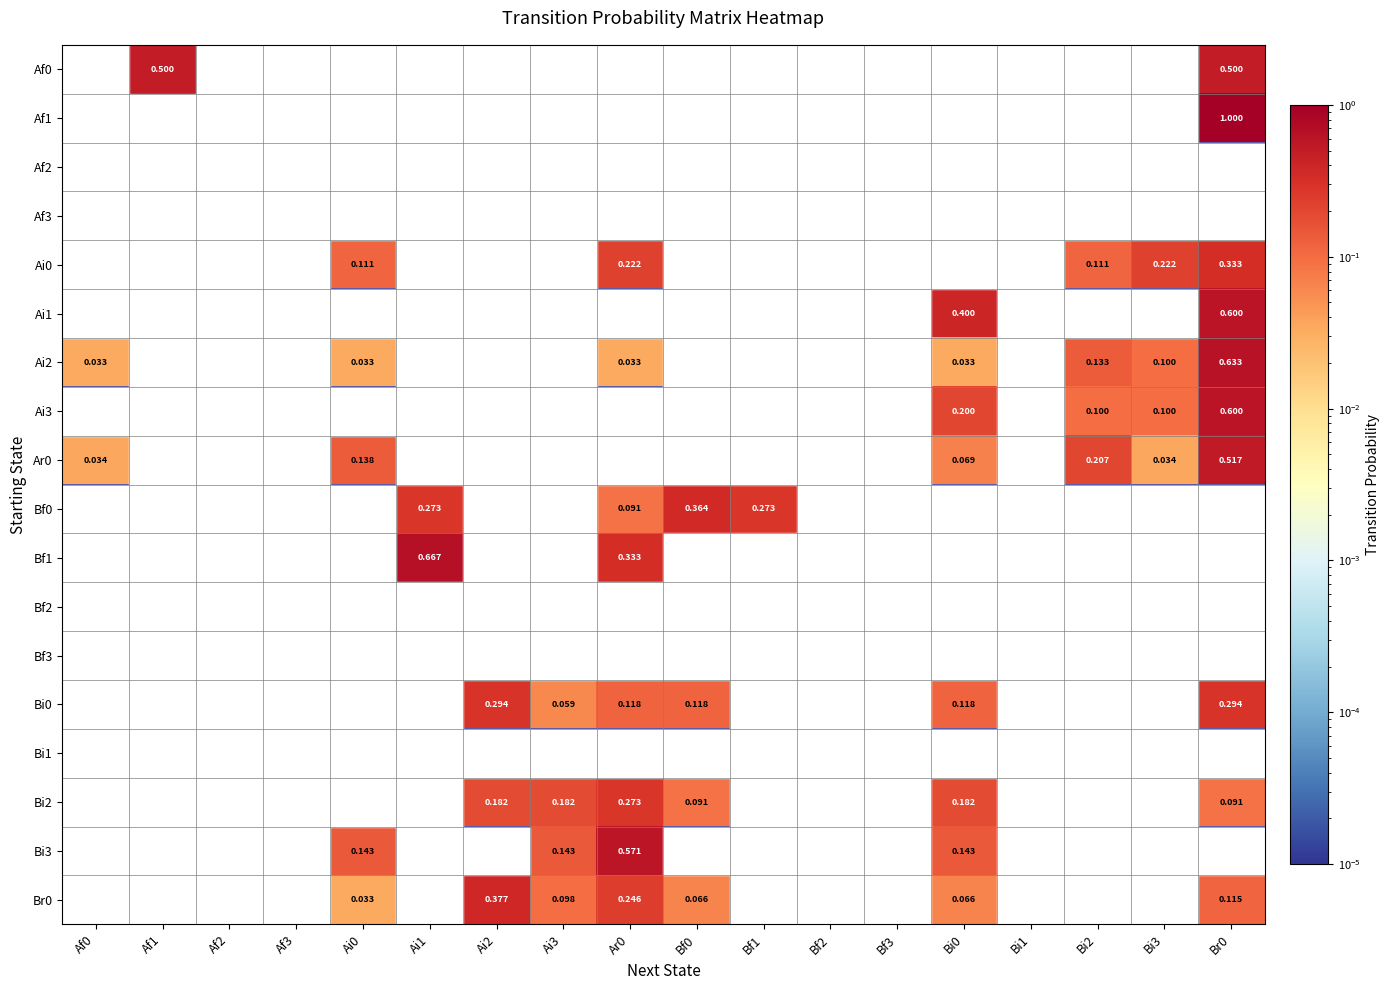

List the series in order of their peak value, highest first.

Af1, Bf1, Ai2, Ai1, Ai3, Bi3, Ar0, Af0, Br0, Bf0, Ai0, Bi0, Bi2, Af2, Af3, Bf2, Bf3, Bi1